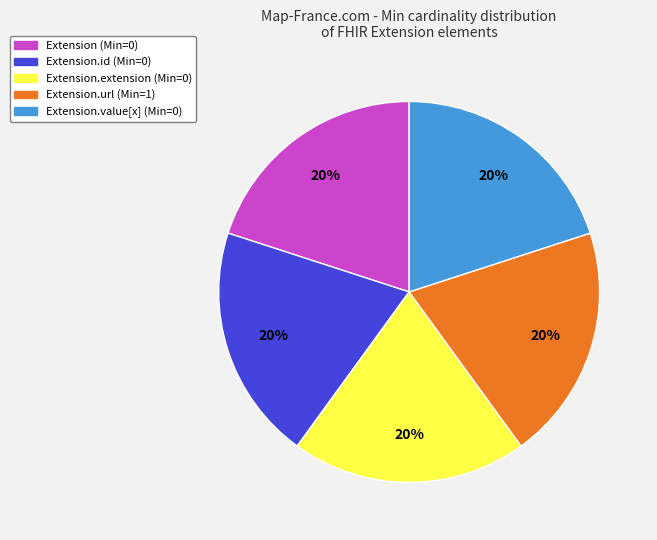

Is Extension (Min=0) the majority of the pie?

No